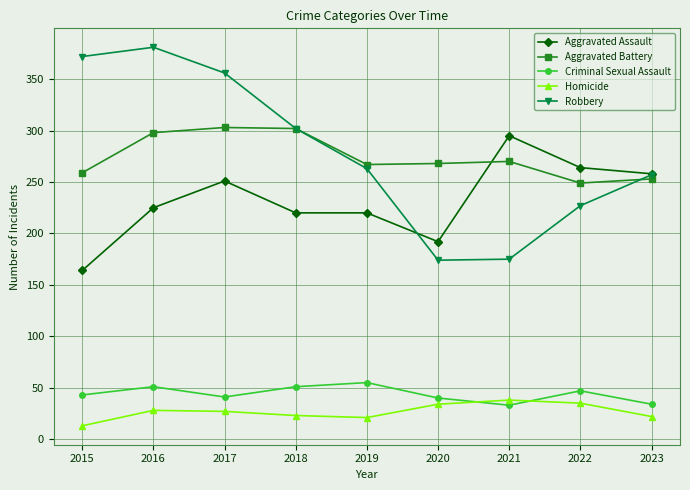

In Robbery, how many points are higher than both neighbors (excluding endpoints)?

1